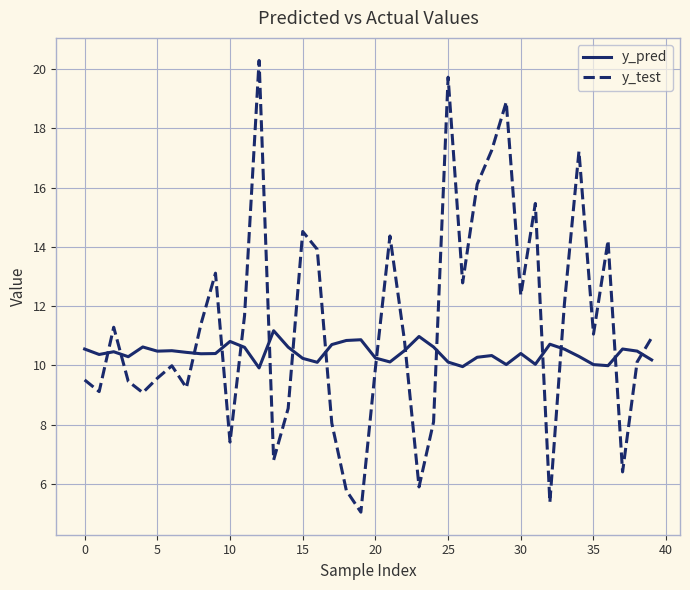

What is the difference between the maximum and minimum values in the y_pred series?

1.3